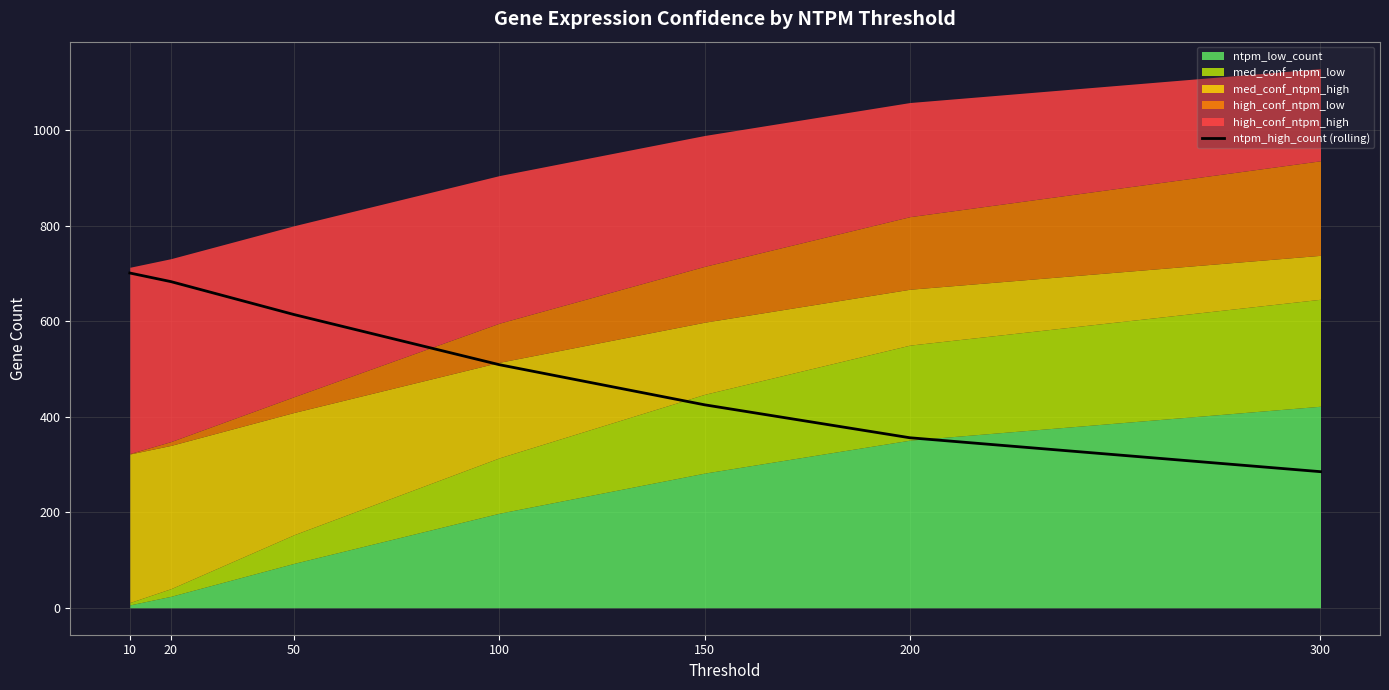

Is it true that the value at 300 is 501?

False